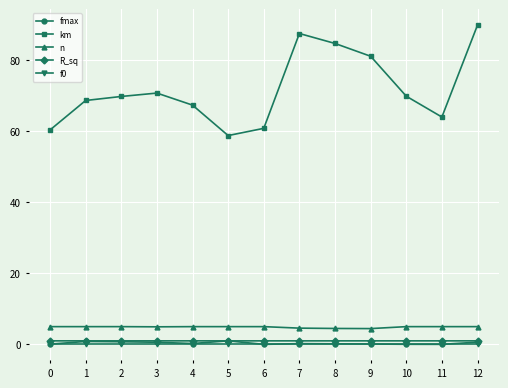

What is the average value of the R_sq series?

1.0